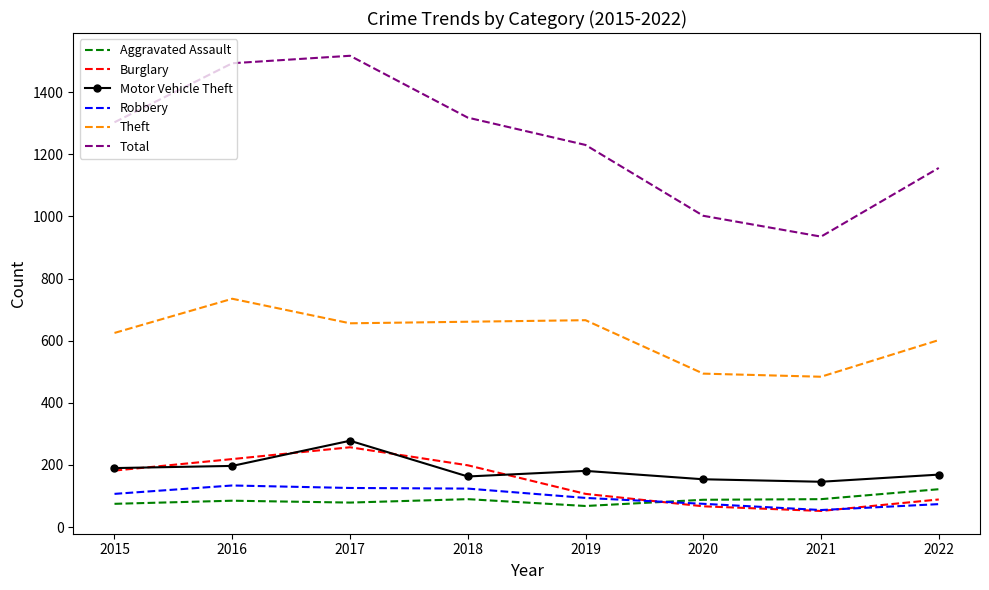

Is it true that Aggravated Assault equals 88 at 2020?

True